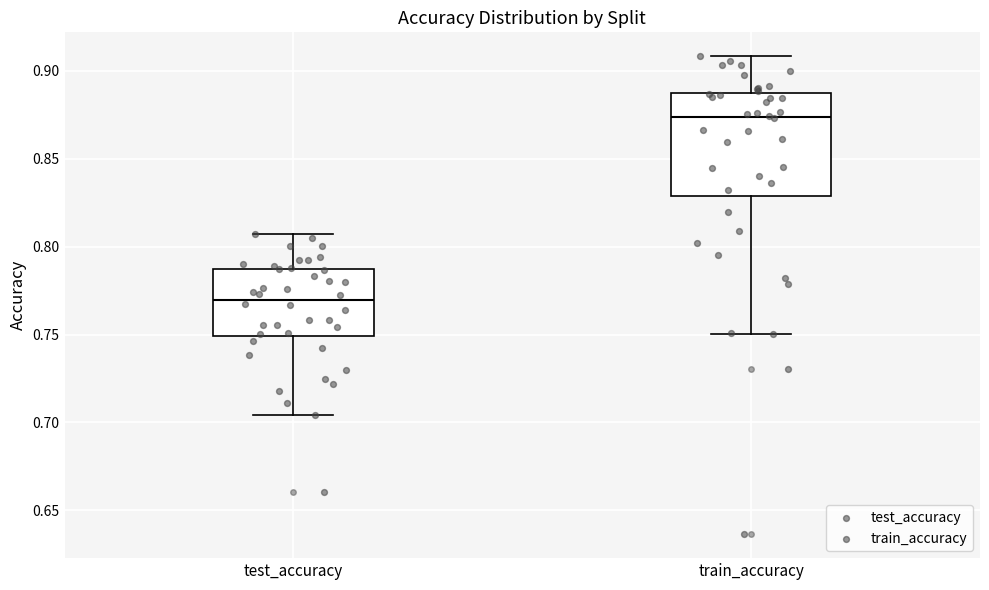

Reading left to right, read every box against the y-axis: the position of its median line, the range the box covers, and the ends of its whiskers. The values are not printed on the chart, so give them approximately, as read against the axis.

test_accuracy: median 0.770, box 0.750 to 0.790, whiskers 0.705 to 0.805
train_accuracy: median 0.875, box 0.830 to 0.885, whiskers 0.750 to 0.910